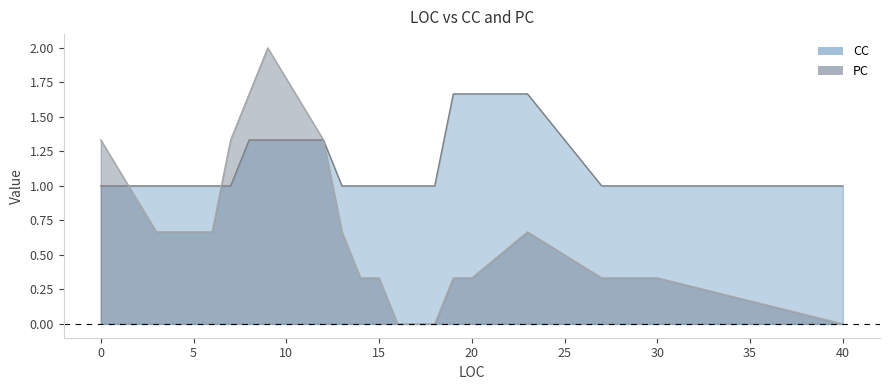

Count the PC values in the range 0 to 1.

15